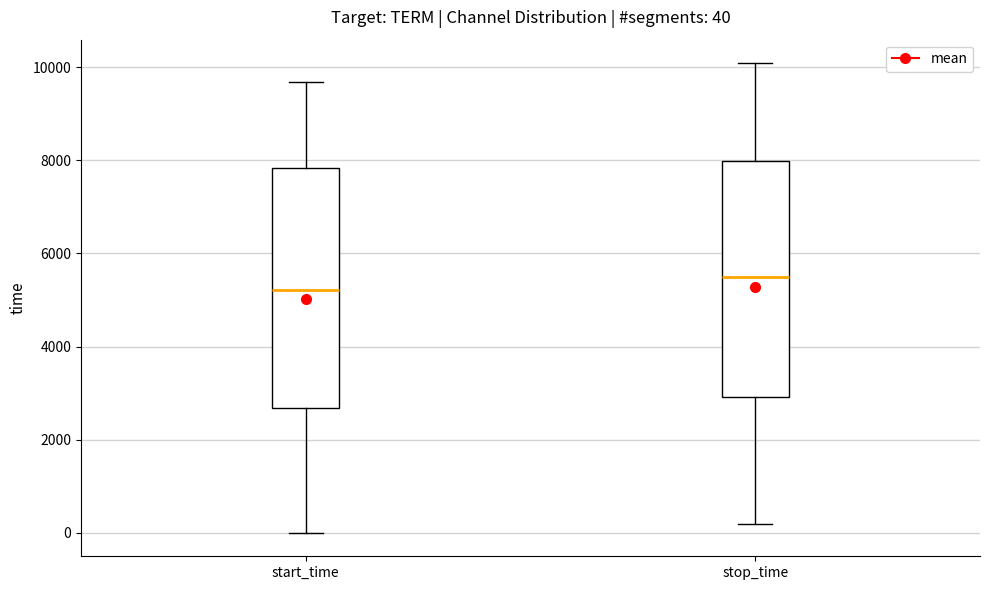

Which box has the lowest median line?

start_time